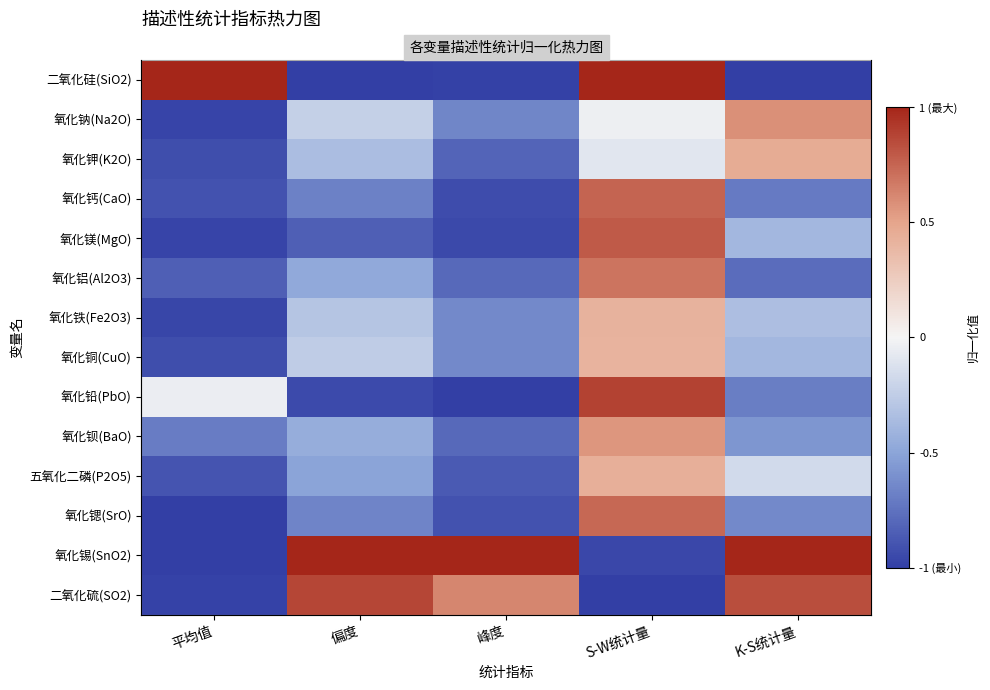

What is the difference between the second highest and second lowest values in the 二氧化硫(SO2) series?

1.8